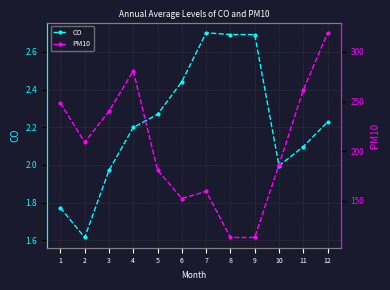

What is the difference between the CO values at 5 and 3?

0.3